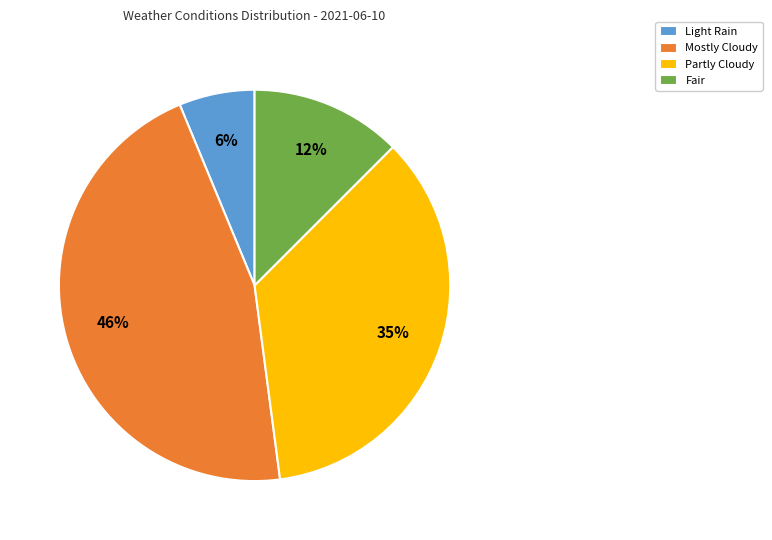

Which slice is the smallest?

Light Rain